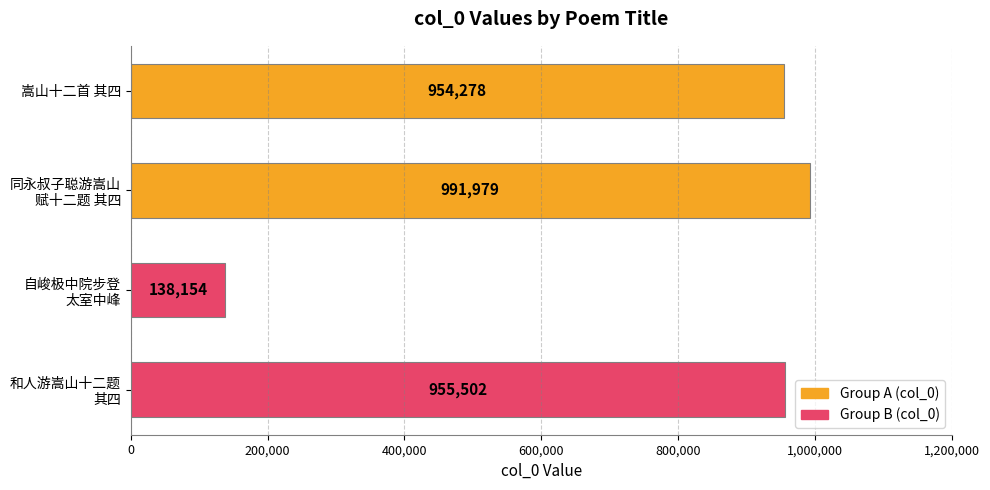

What is the smallest value displayed?

138154